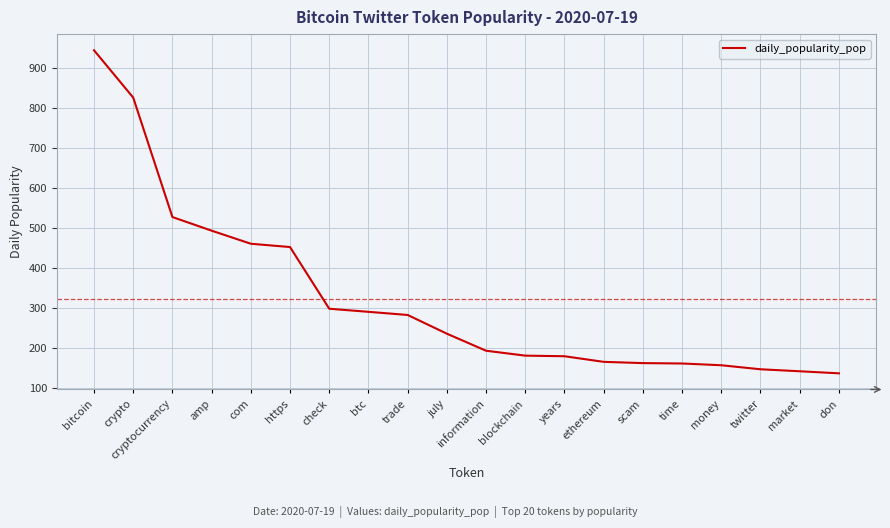

The chart shows a value of 162.3 at time. True or false?

True